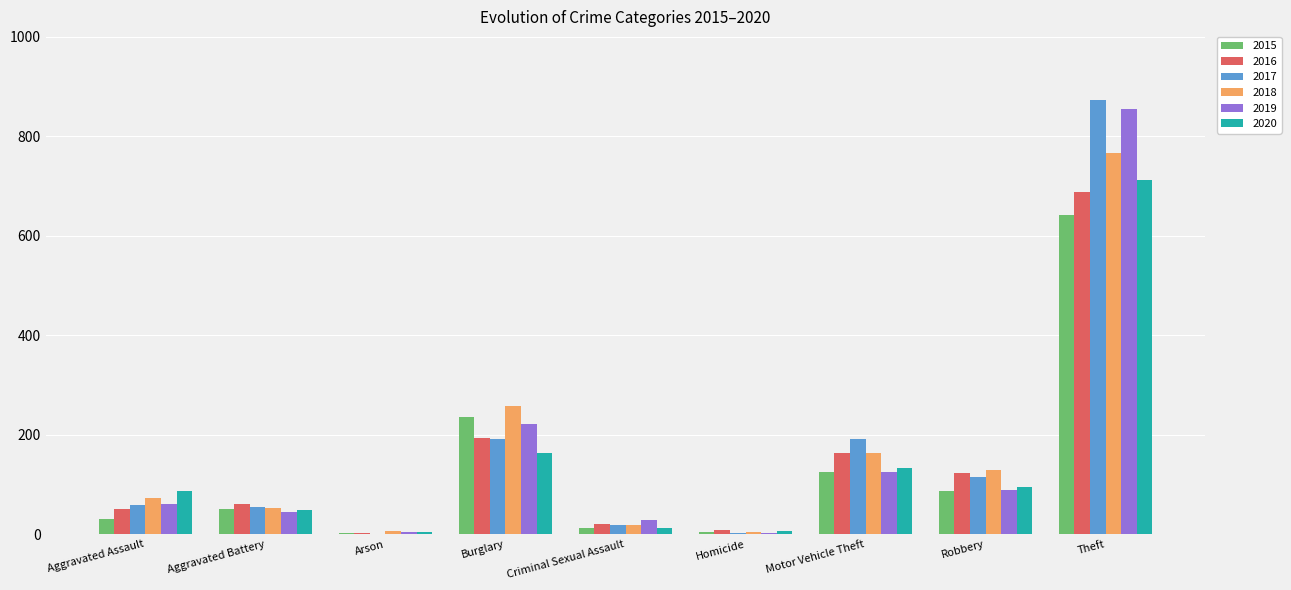

How many data points does each series have?

9